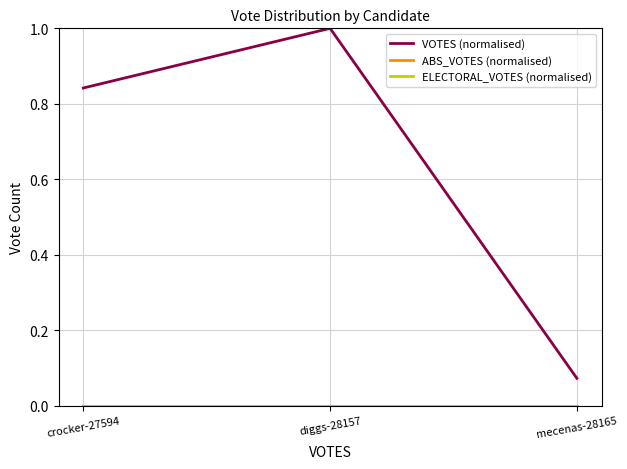

Reading left to right, what are all the values shown in this chart?

VOTES (normalised): crocker-27594=0.8	diggs-28157=1.0	mecenas-28165=0.1
ABS_VOTES (normalised): crocker-27594=0.0	diggs-28157=0.0	mecenas-28165=0.0
ELECTORAL_VOTES (normalised): crocker-27594=0.0	diggs-28157=0.0	mecenas-28165=0.0